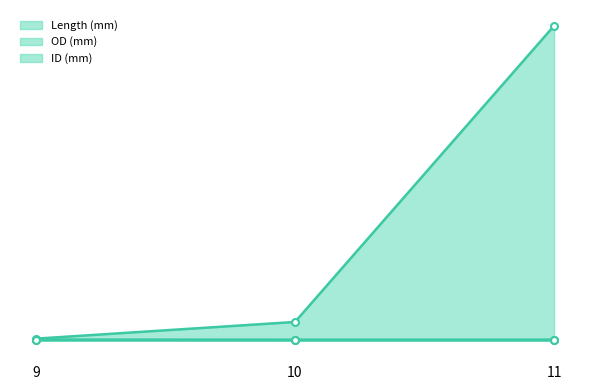

Reading left to right, transcribe all the data shown in this chart.

Length (mm) line: 4.2	42.0	711.2
OD (mm) line: 1.2	1.7	1.7
ID (mm) line: 2.0	1.2	1.2